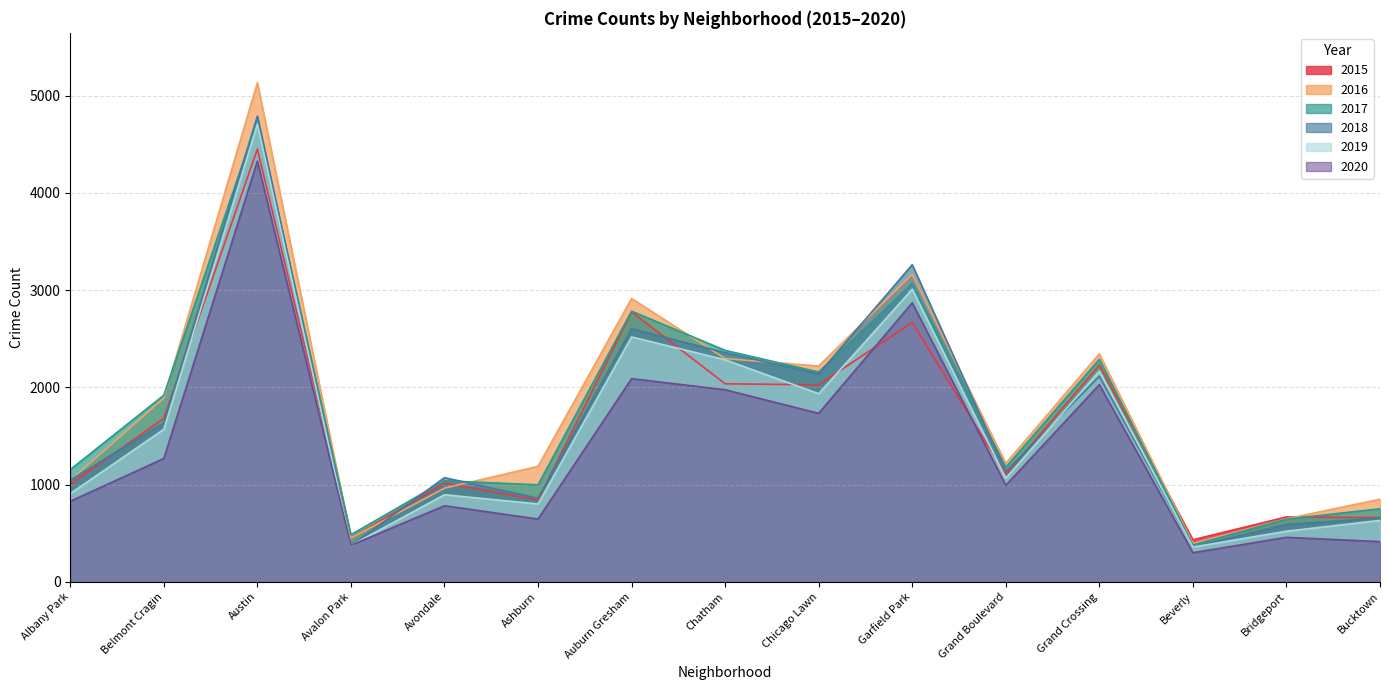

What is the difference between the second highest and minimum values in the 2018 series?

2902